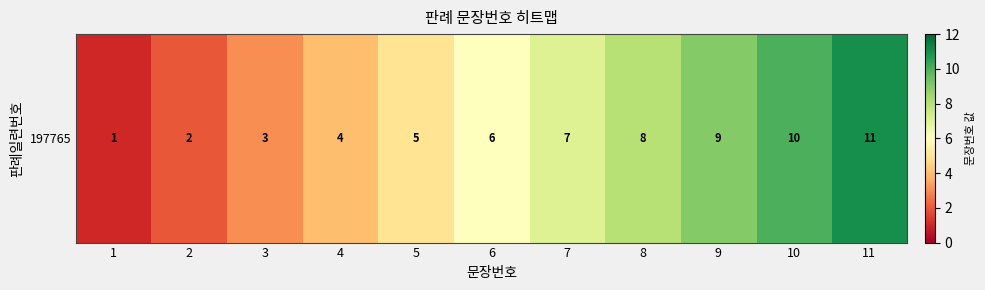

What is the average value?

6